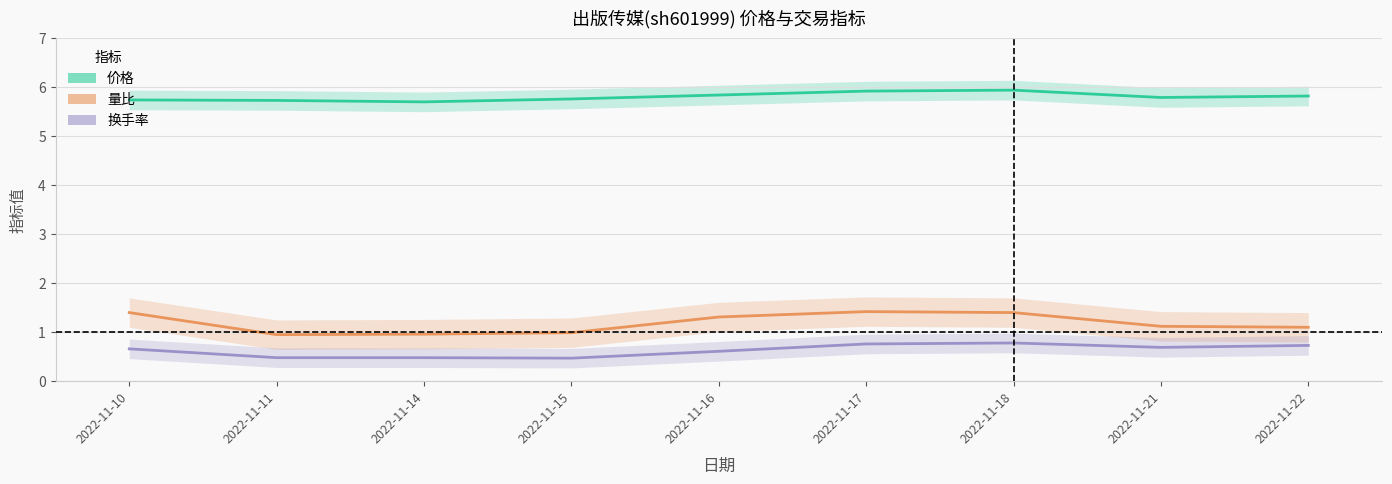

True or false: 价格 and 量比 intersect in this chart.

False